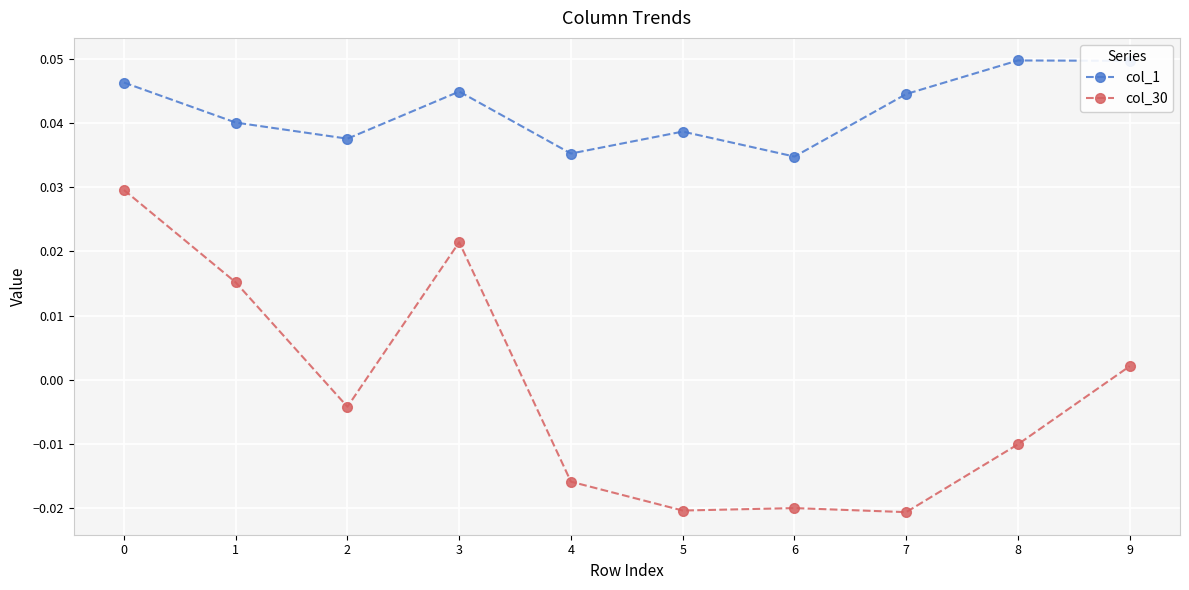

How many positive values does the col_30 series have?

4